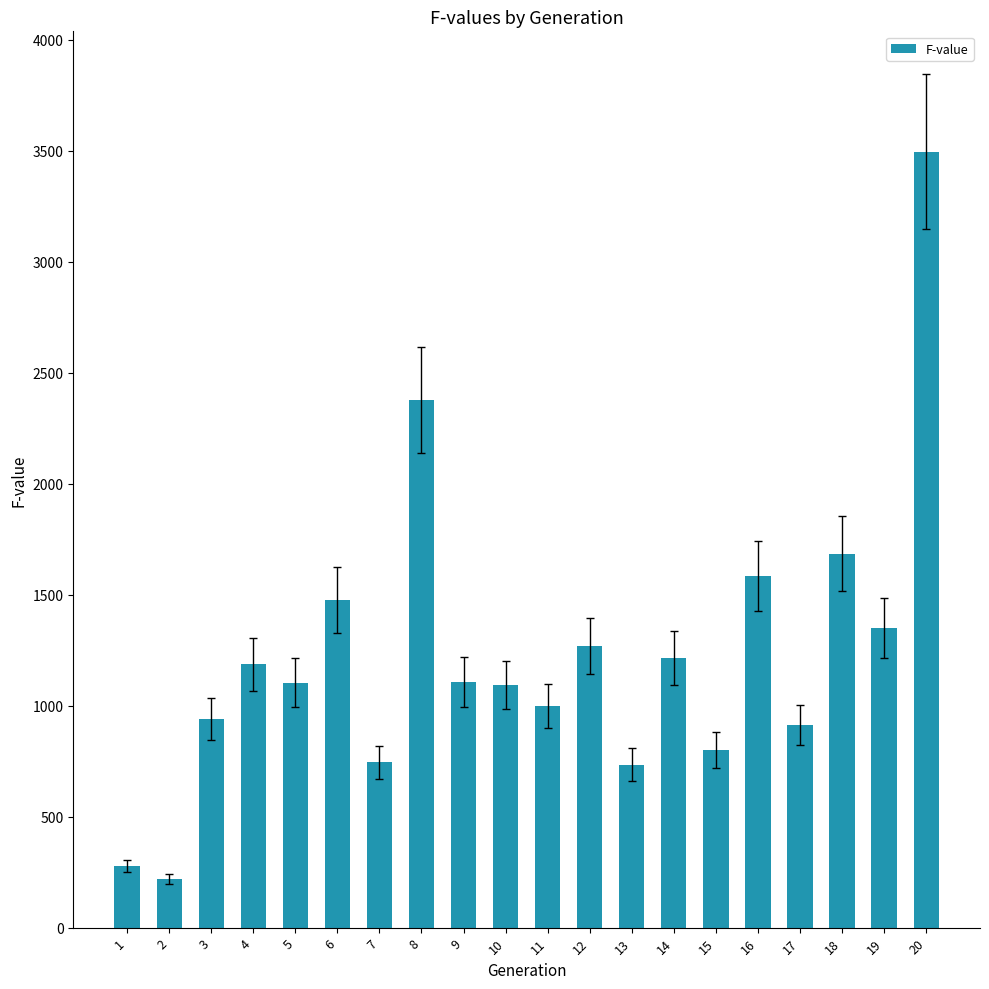

True or false: the data shows 734 at 6.

False